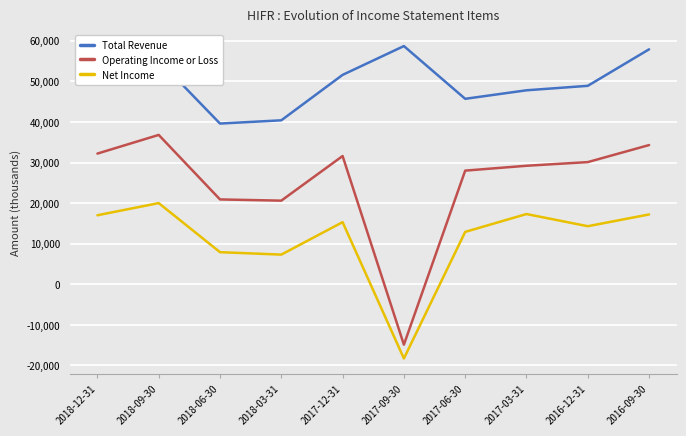

What is the sum of the Total Revenue values at 2016-09-30 and 2017-12-31?

109500